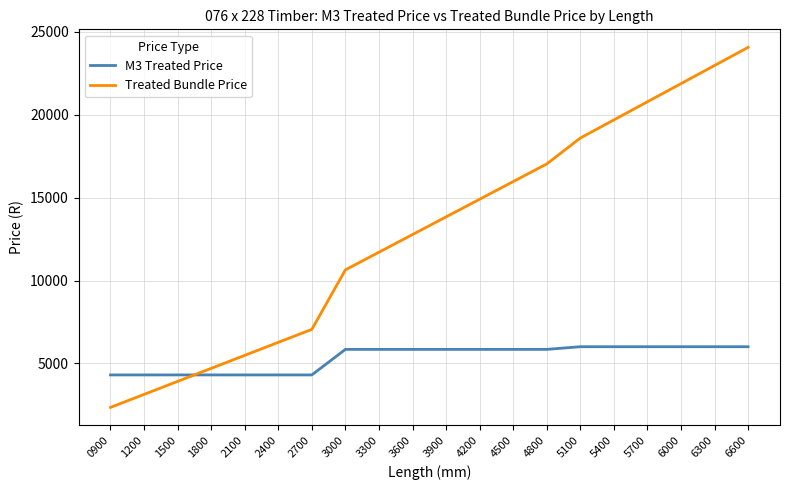

Reading left to right, transcribe all the data shown in this chart.

M3 Treated Price: 0900=4310.0	1200=4310.0	1500=4310.0	1800=4310.0	2100=4310.0	2400=4310.0	2700=4310.0	3000=5850.0	3300=5850.0	3600=5850.0	3900=5850.0	4200=5850.0	4500=5850.0	4800=5850.0	5100=6010.0	5400=6010.0	5700=6010.0	6000=6010.0	6300=6010.0	6600=6010.0
Treated Bundle Price: 0900=2352.5	1200=3136.7	1500=3920.9	1800=4705.1	2100=5489.3	2400=6273.4	2700=7057.6	3000=10643.7	3300=11708.1	3600=12772.5	3900=13836.9	4200=14901.2	4500=15965.6	4800=17030.0	5100=18589.3	5400=19682.7	5700=20776.3	6000=21869.7	6300=22963.2	6600=24056.7